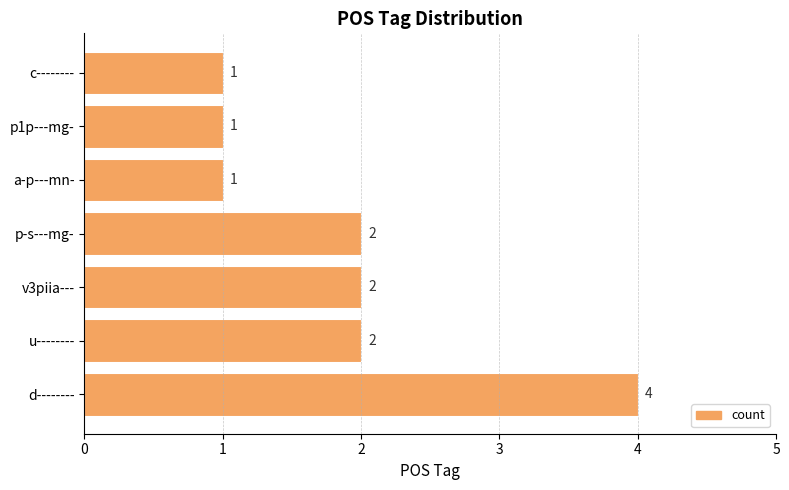

The chart shows a value of 4 at d--------. True or false?

True